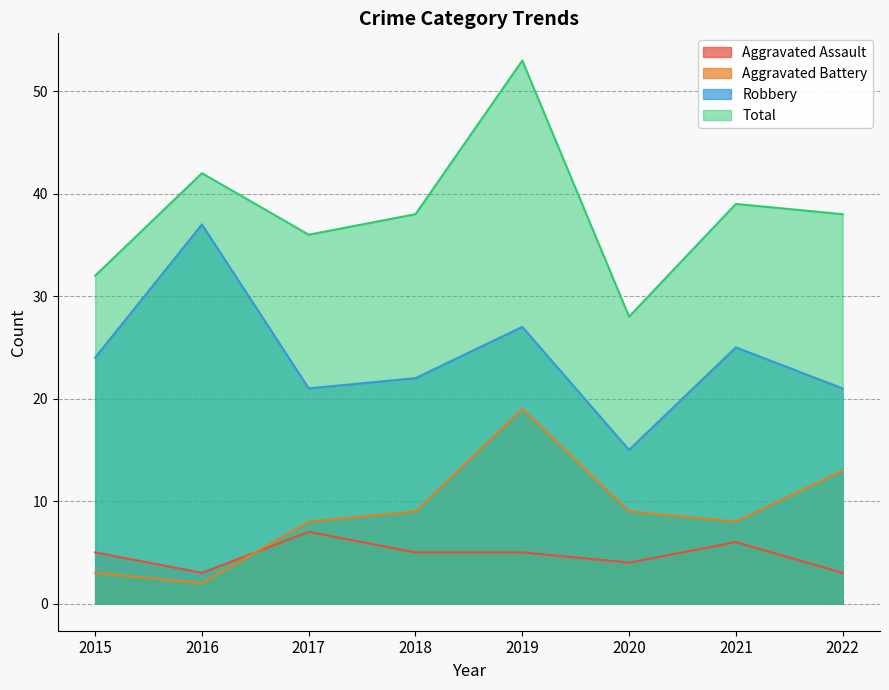

What is the total value across all series at 2017?

72